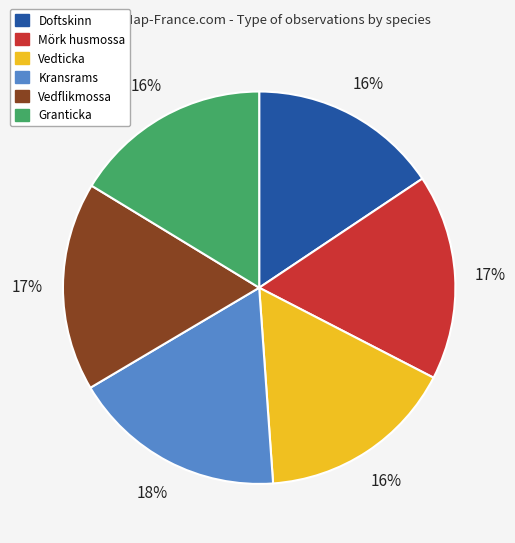

To the nearest percent, what portion does Vedticka represent?

16%